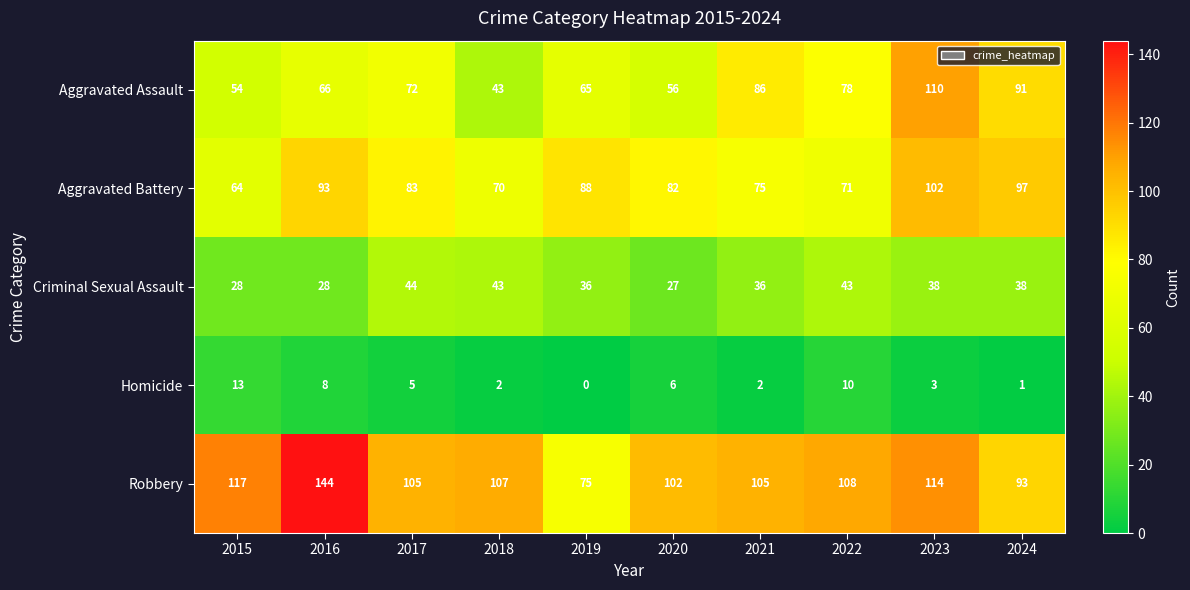

Rank the series at 2017 from lowest to highest value.

Homicide, Criminal Sexual Assault, Aggravated Assault, Aggravated Battery, Robbery